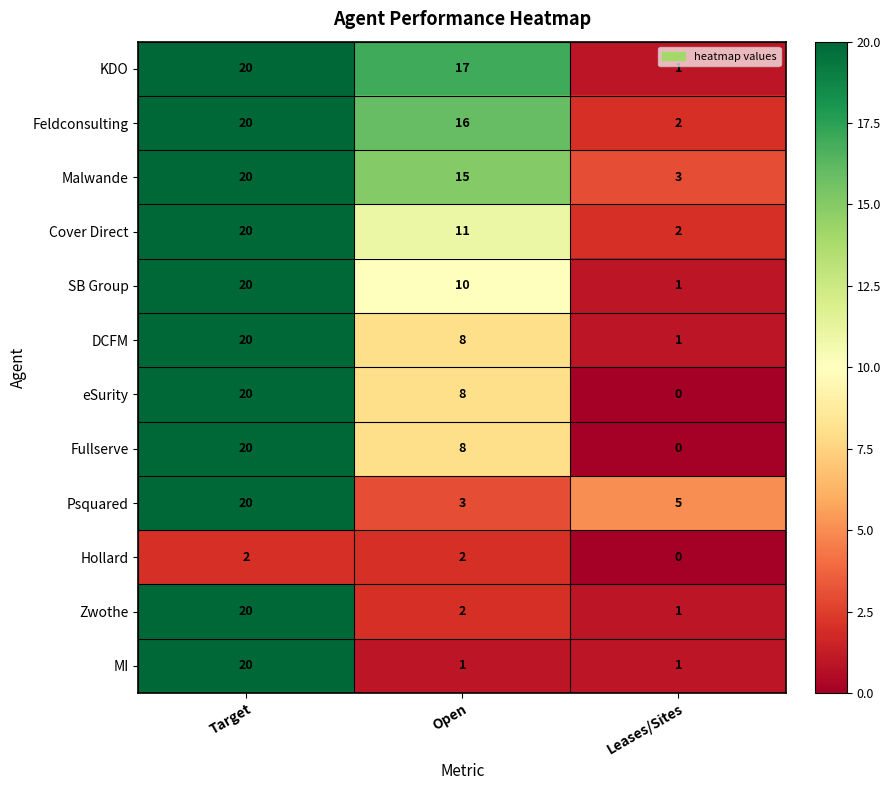

List the labels in order of eSurity value, largest first.

Target, Open, Leases/Sites